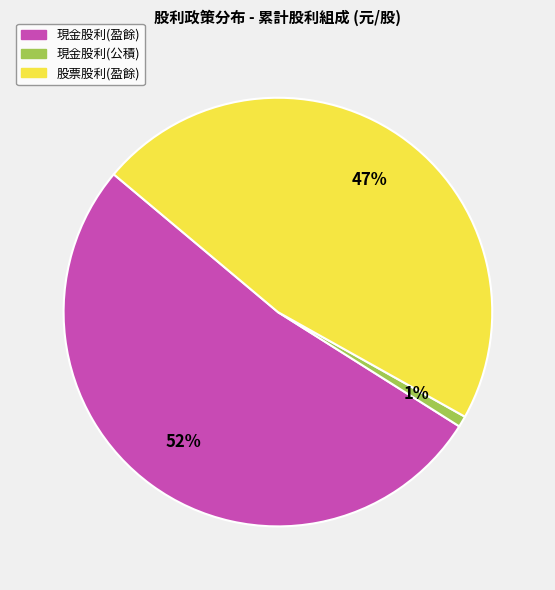

Is there any slice that represents more than half of the pie?

Yes